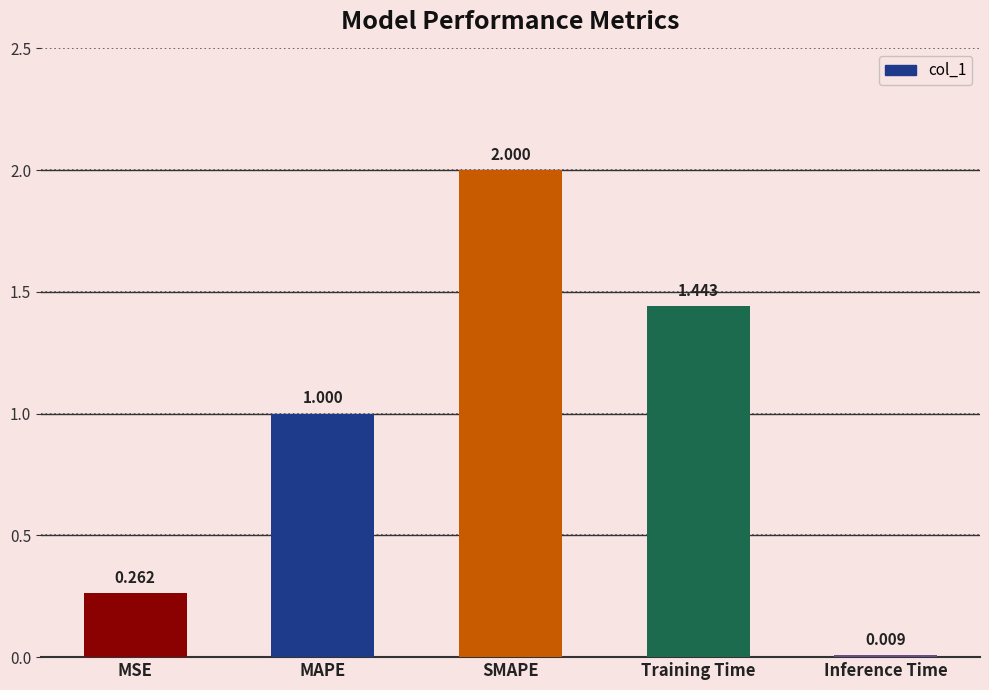

How many data points does each series have?

5